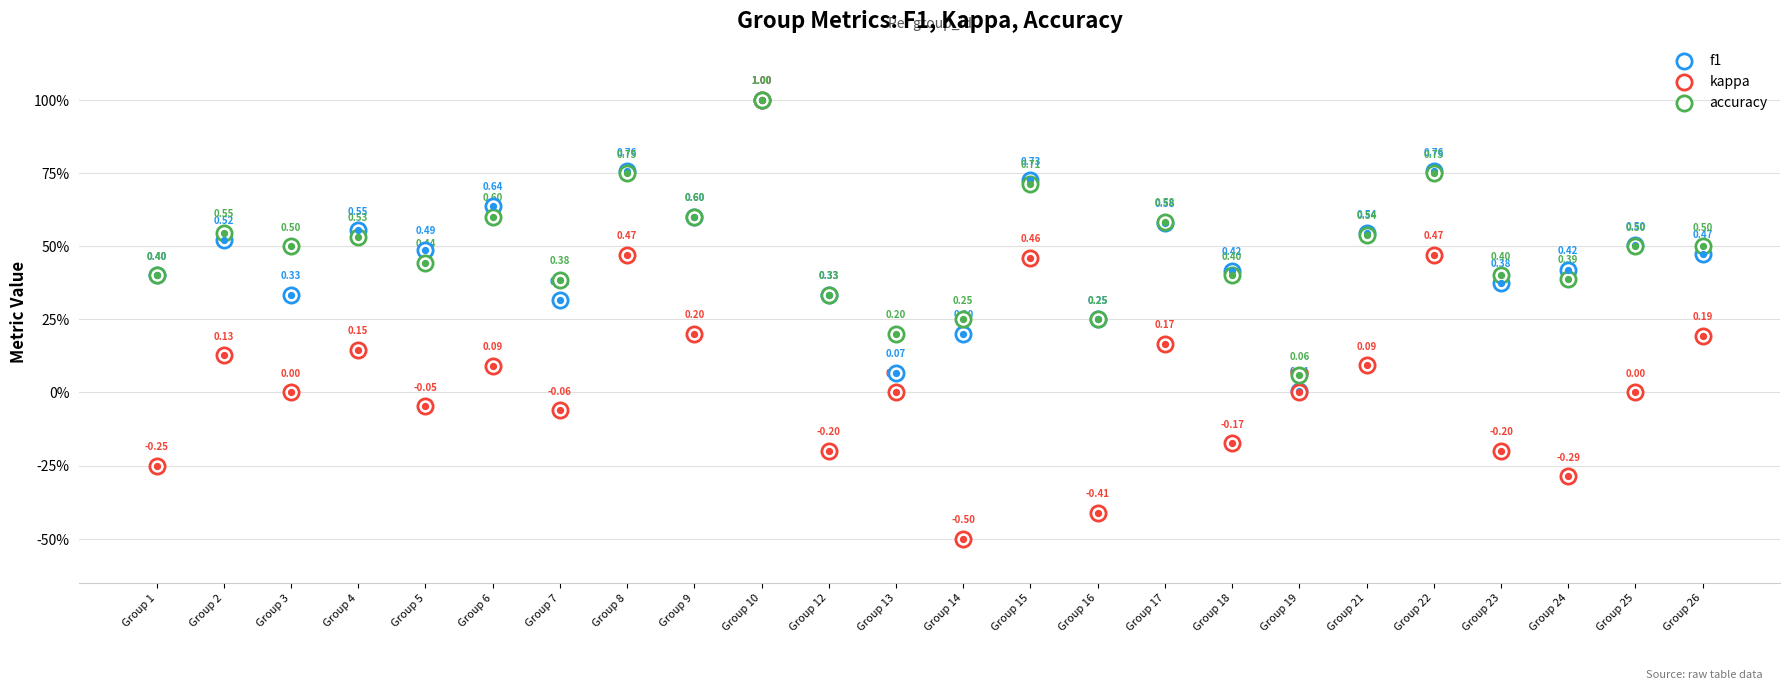

Which series has the widest spread of Y values?

kappa